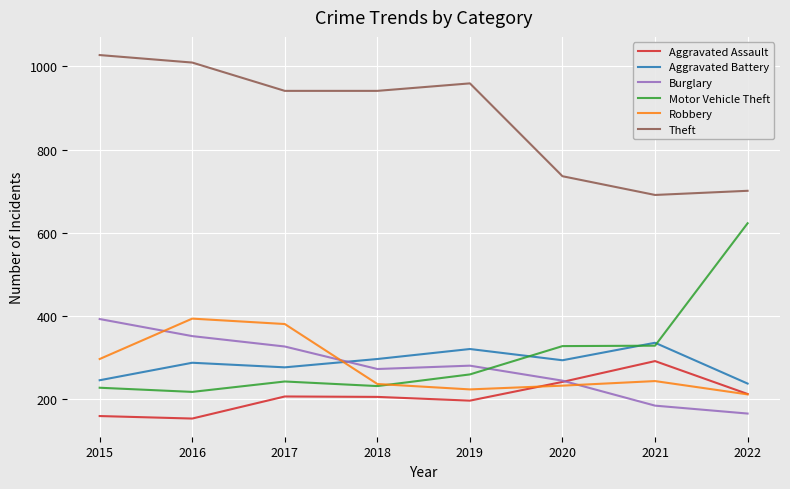

What value does the Robbery series have at 2015?

297